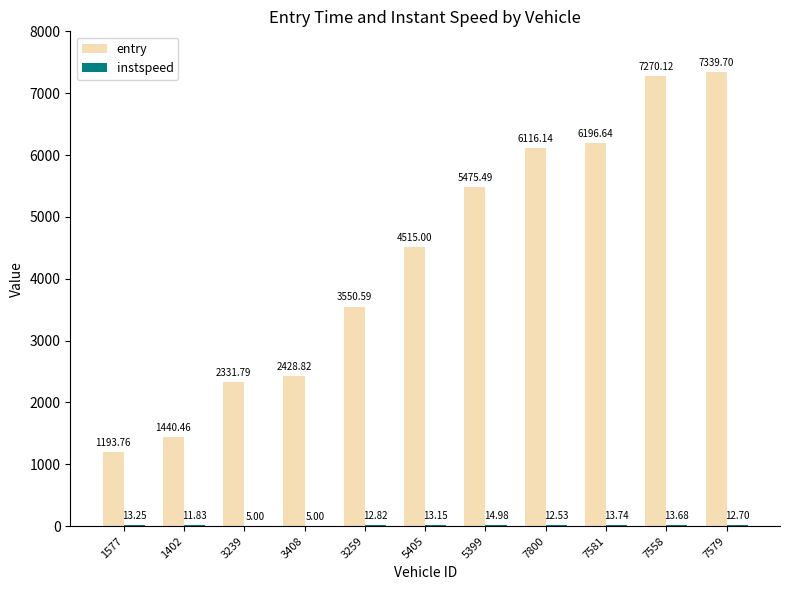

At which category is the sum across all series the highest?

7579